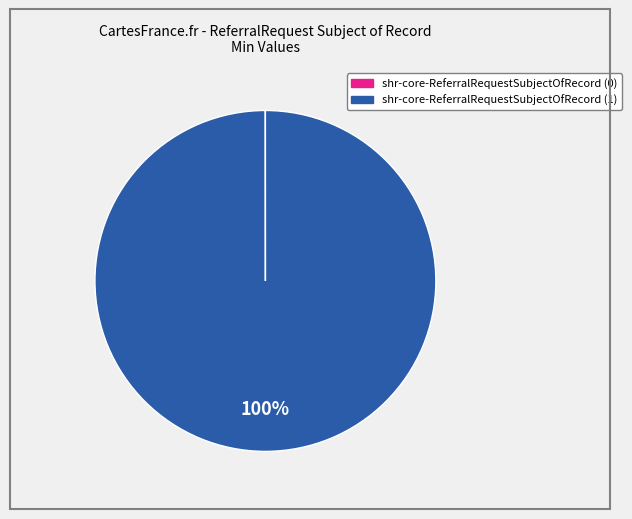

Does any single category account for the majority?

Yes